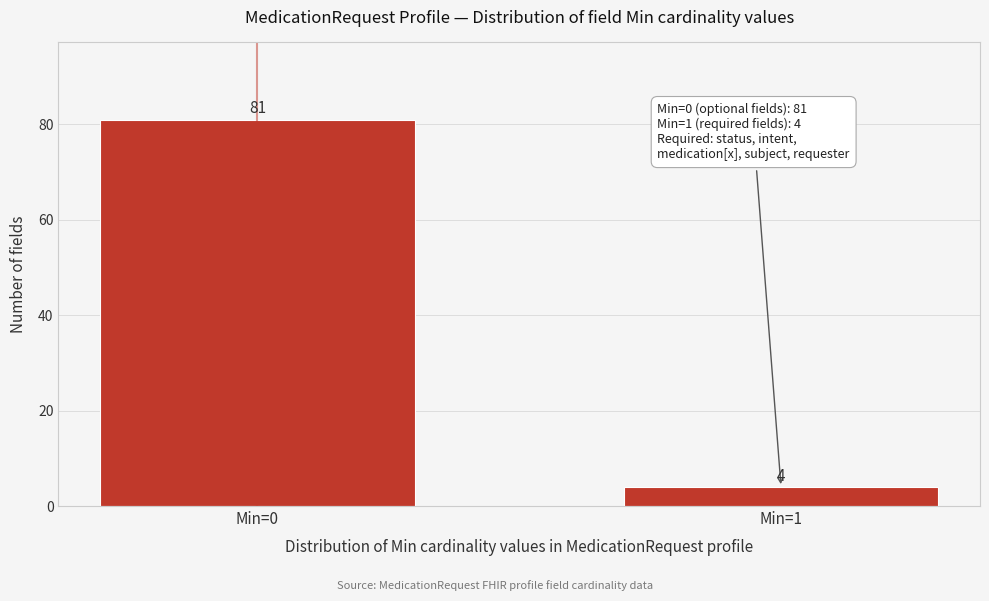

Reading left to right, what are all the values shown in this chart?

Min=0=81	Min=1=4